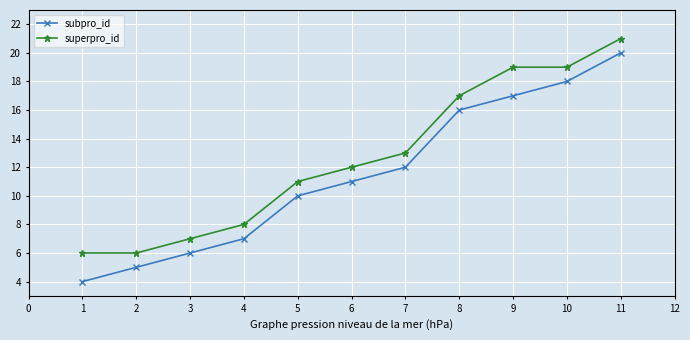

Reading left to right, what are all the values shown in this chart?

subpro_id: 1=4	2=5	3=6	4=7	5=10	6=11	7=12	8=16	9=17	10=18	11=20
superpro_id: 1=6	2=6	3=7	4=8	5=11	6=12	7=13	8=17	9=19	10=19	11=21